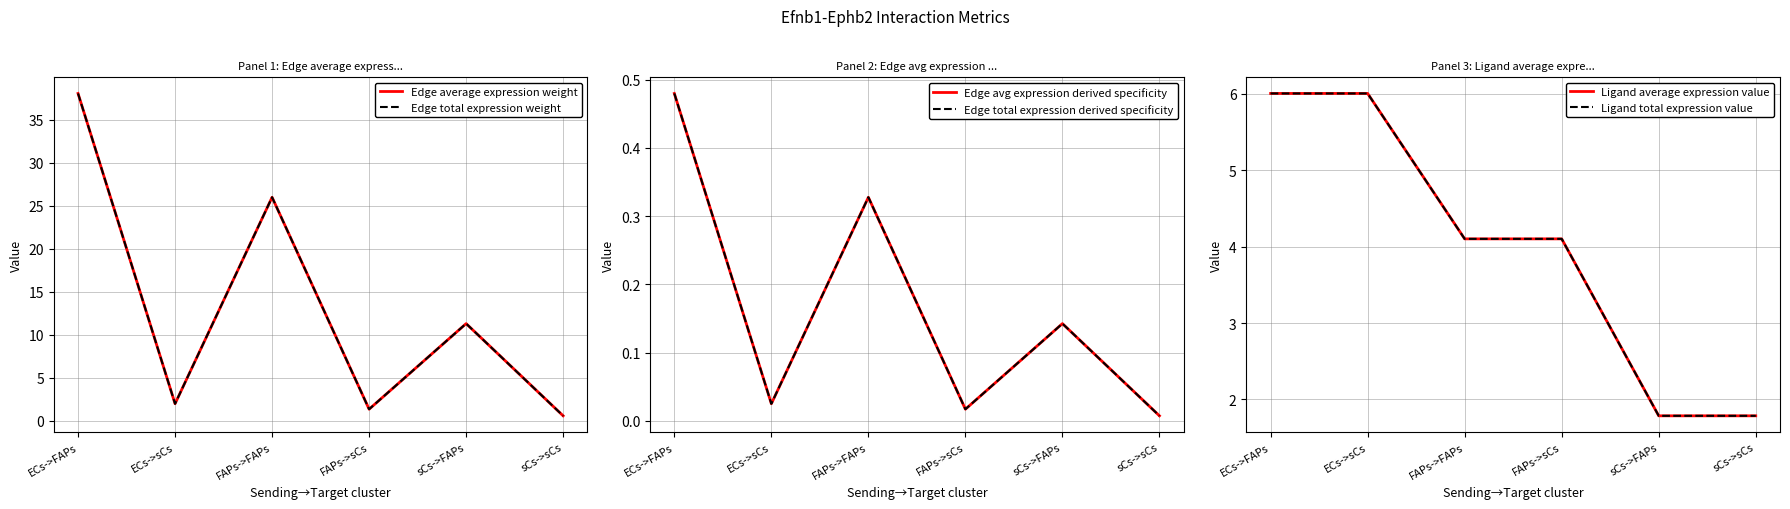

True or false: Ligand average expression value and Ligand total expression value cross at least once.

False